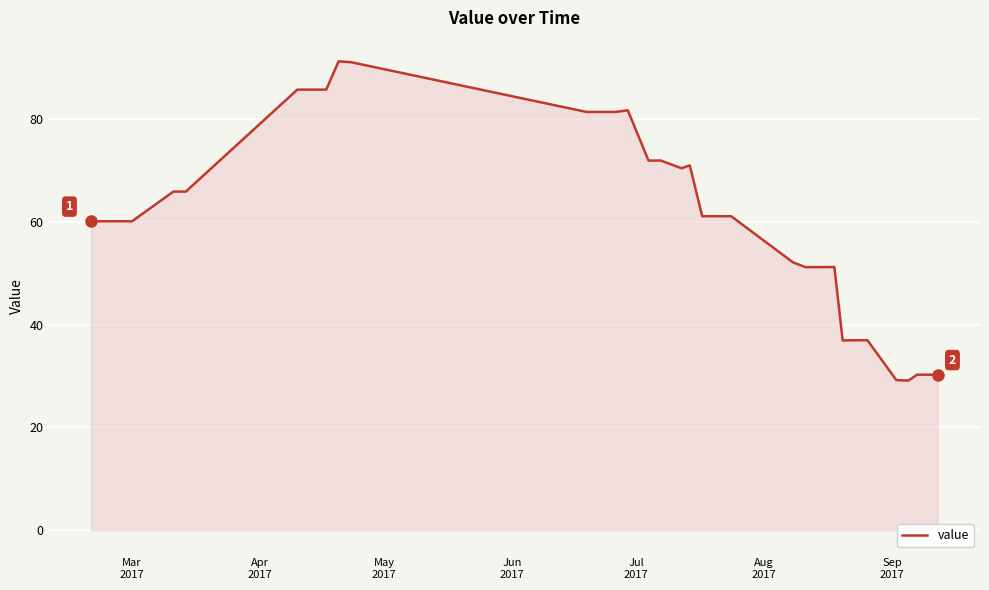

How many categories are shown in the chart?

40